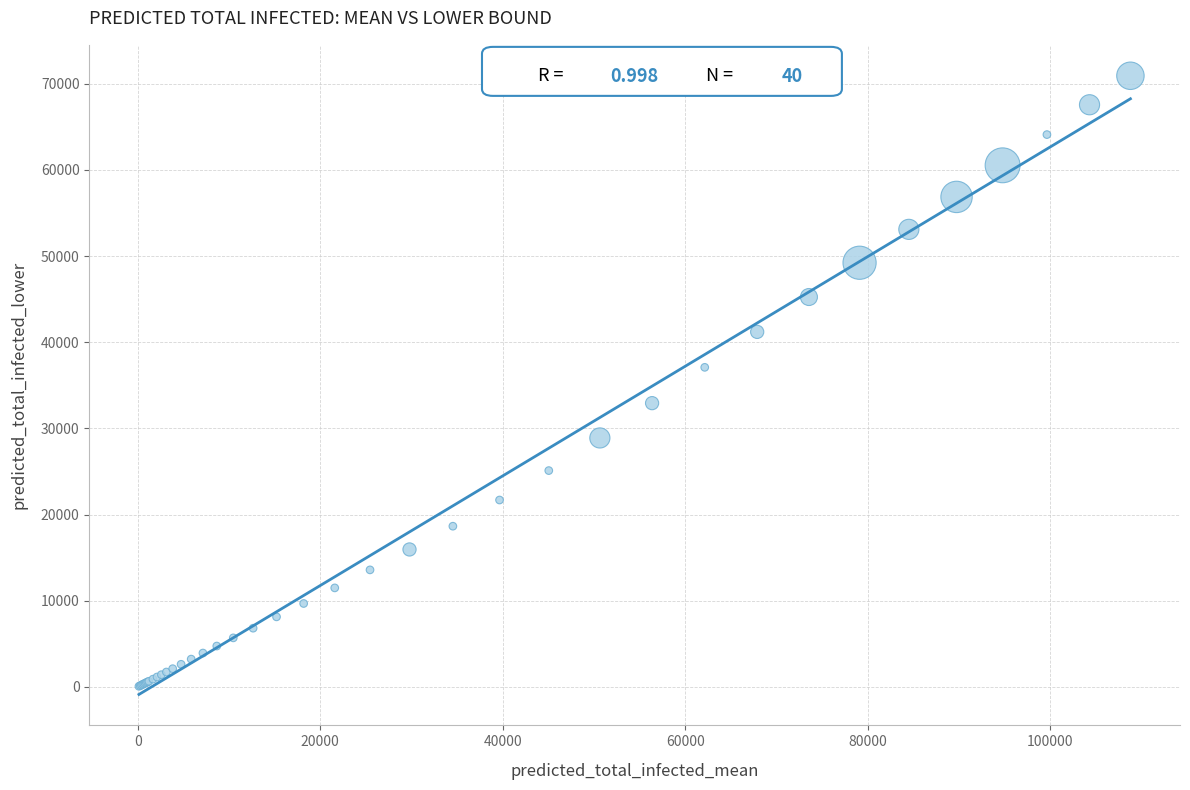

What Y value in the scatter plot is closest to 35502?

37093